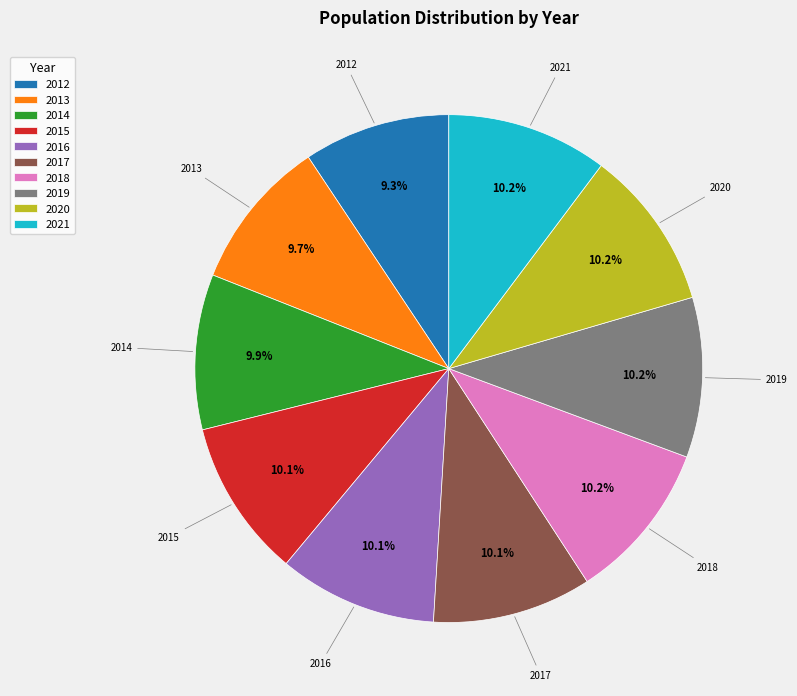

Is it true that 2018 is 10% of the pie?

True